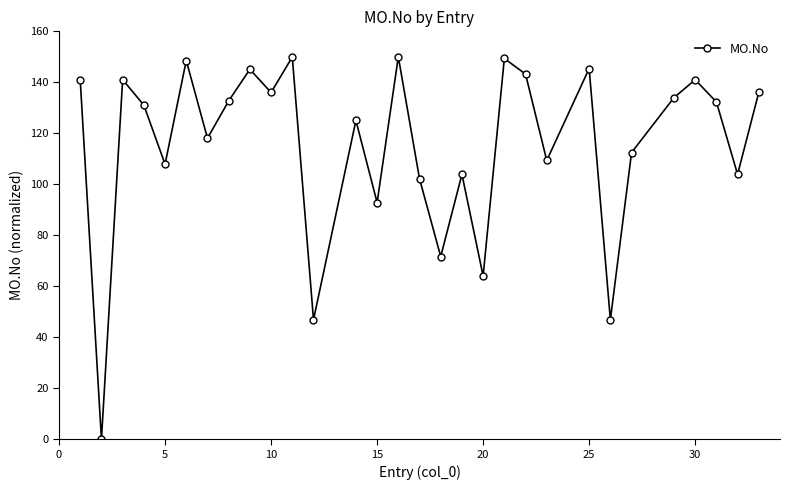

What is the greatest value displayed?

150.0